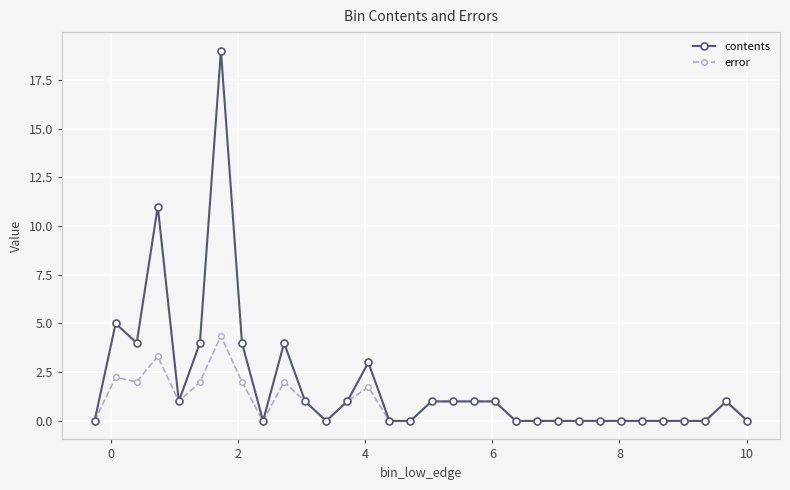

Which series has the largest range (max minus min)?

contents